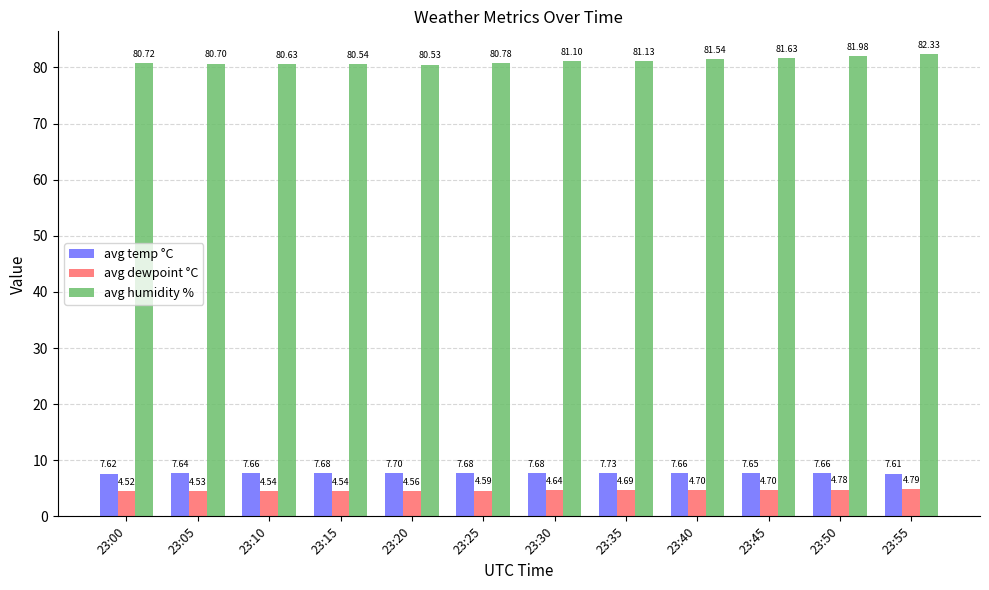

Rank the series at 23:35 from lowest to highest value.

avg dewpoint °C, avg temp °C, avg humidity %